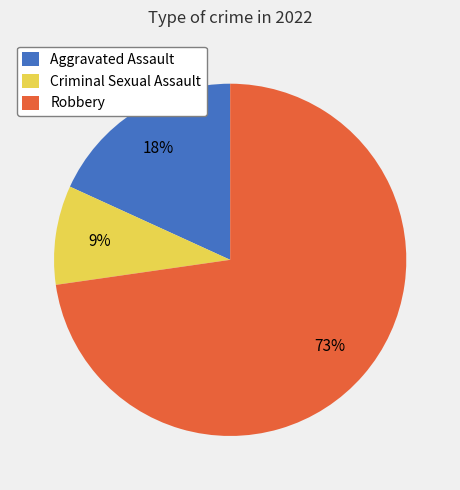

The Criminal Sexual Assault slice represents 1% of the pie. True or false?

False